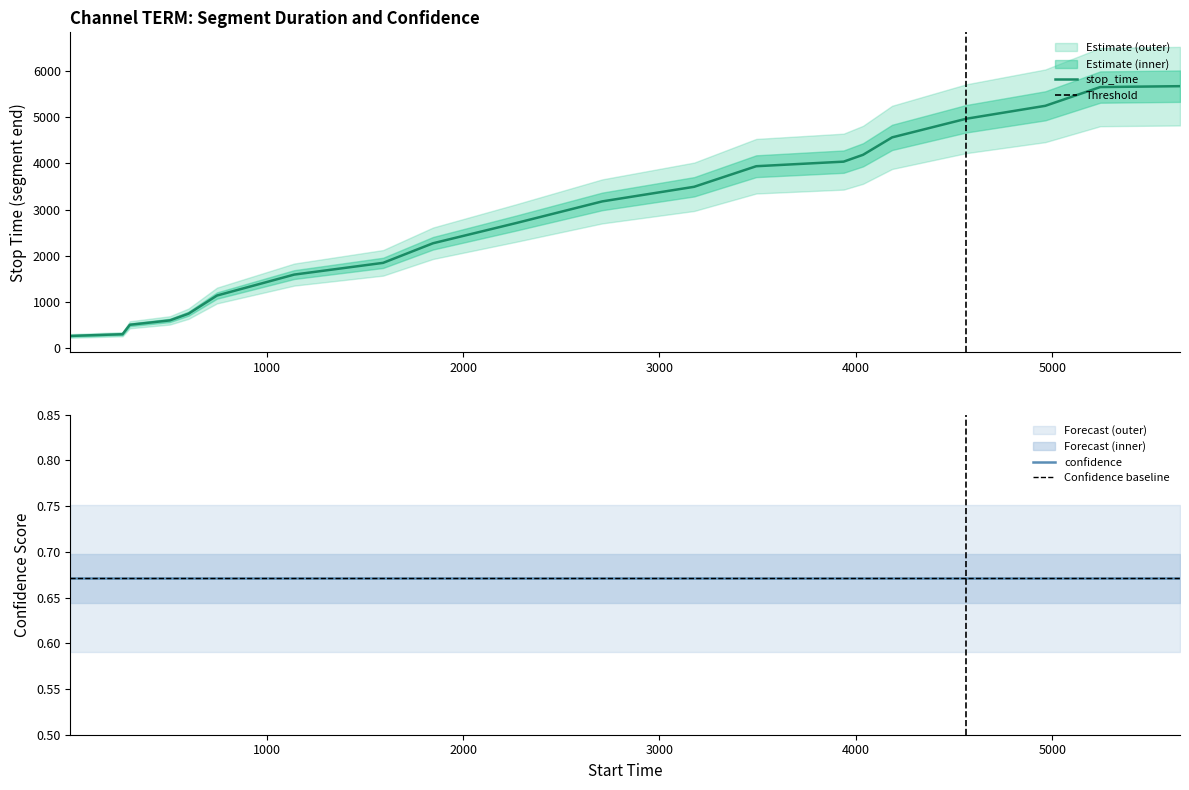

Count the number of values greater than 3176.

9